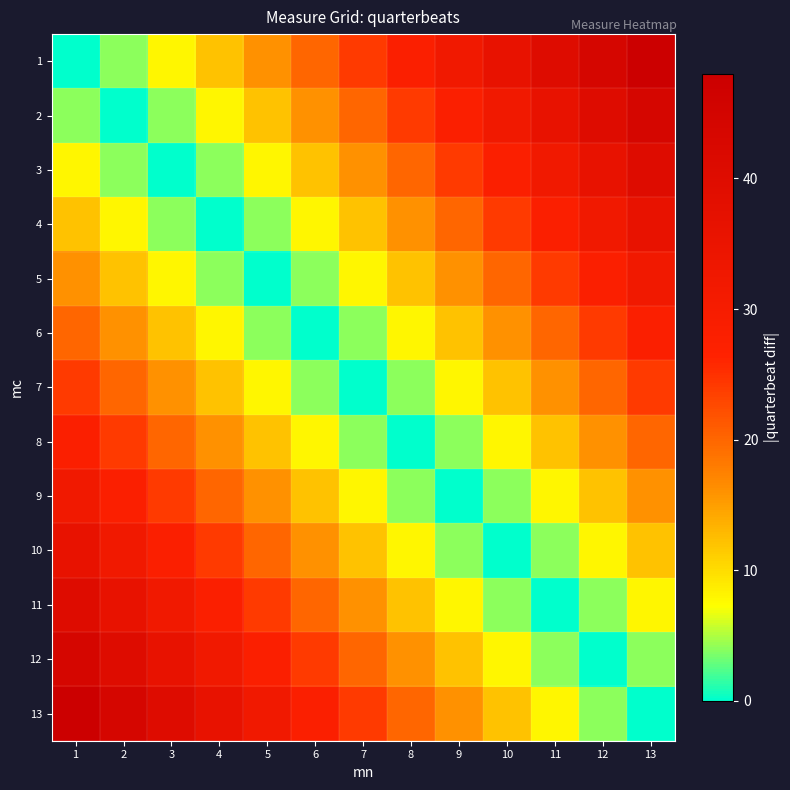

Reading left to right, what are all the values shown in this chart?

1: 1=0	2=4	3=8	4=12	5=16	6=20	7=24	8=28	9=32	10=36	11=40	12=44	13=48
2: 1=4	2=0	3=4	4=8	5=12	6=16	7=20	8=24	9=28	10=32	11=36	12=40	13=44
3: 1=8	2=4	3=0	4=4	5=8	6=12	7=16	8=20	9=24	10=28	11=32	12=36	13=40
4: 1=12	2=8	3=4	4=0	5=4	6=8	7=12	8=16	9=20	10=24	11=28	12=32	13=36
5: 1=16	2=12	3=8	4=4	5=0	6=4	7=8	8=12	9=16	10=20	11=24	12=28	13=32
6: 1=20	2=16	3=12	4=8	5=4	6=0	7=4	8=8	9=12	10=16	11=20	12=24	13=28
7: 1=24	2=20	3=16	4=12	5=8	6=4	7=0	8=4	9=8	10=12	11=16	12=20	13=24
8: 1=28	2=24	3=20	4=16	5=12	6=8	7=4	8=0	9=4	10=8	11=12	12=16	13=20
9: 1=32	2=28	3=24	4=20	5=16	6=12	7=8	8=4	9=0	10=4	11=8	12=12	13=16
10: 1=36	2=32	3=28	4=24	5=20	6=16	7=12	8=8	9=4	10=0	11=4	12=8	13=12
11: 1=40	2=36	3=32	4=28	5=24	6=20	7=16	8=12	9=8	10=4	11=0	12=4	13=8
12: 1=44	2=40	3=36	4=32	5=28	6=24	7=20	8=16	9=12	10=8	11=4	12=0	13=4
13: 1=48	2=44	3=40	4=36	5=32	6=28	7=24	8=20	9=16	10=12	11=8	12=4	13=0